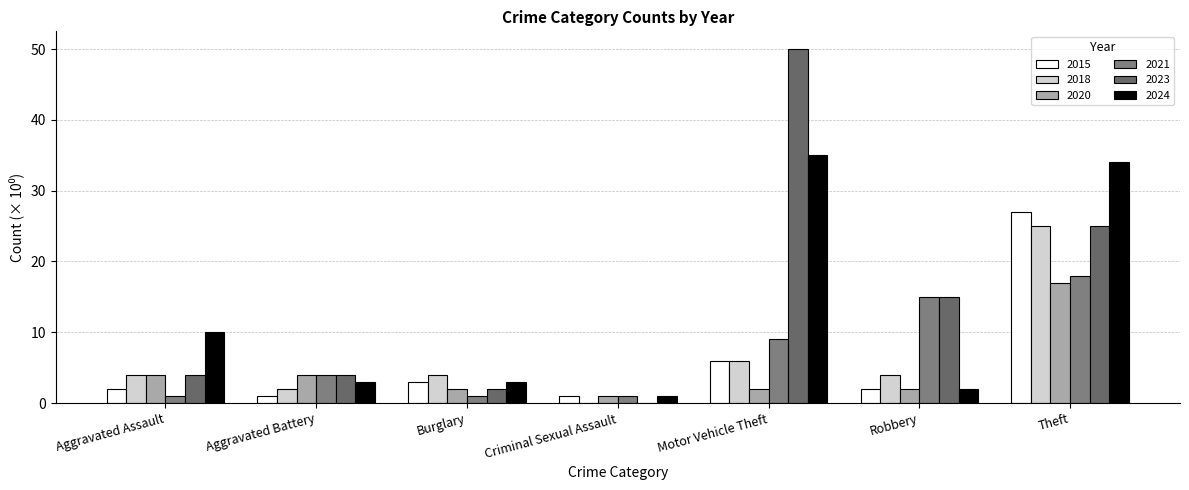

Which series has the largest range (max minus min)?

2023